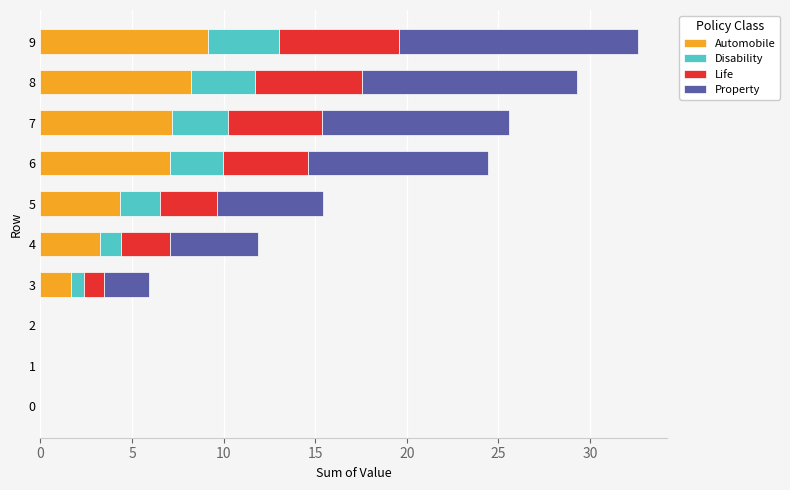

True or false: Automobile has a value of 7.2 at 7.

True